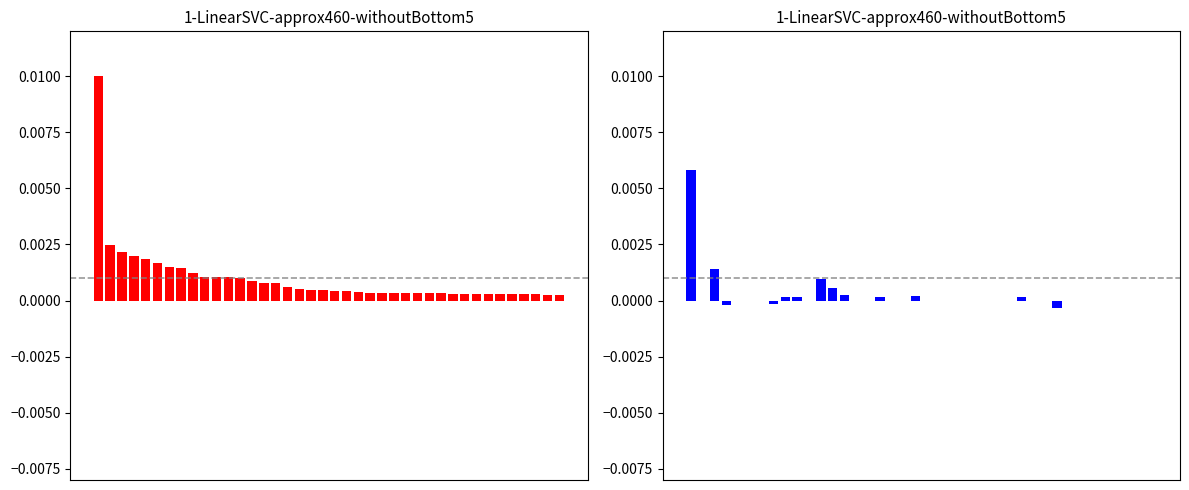

Between 20 and 30, which series saw the biggest shift?

主力净额